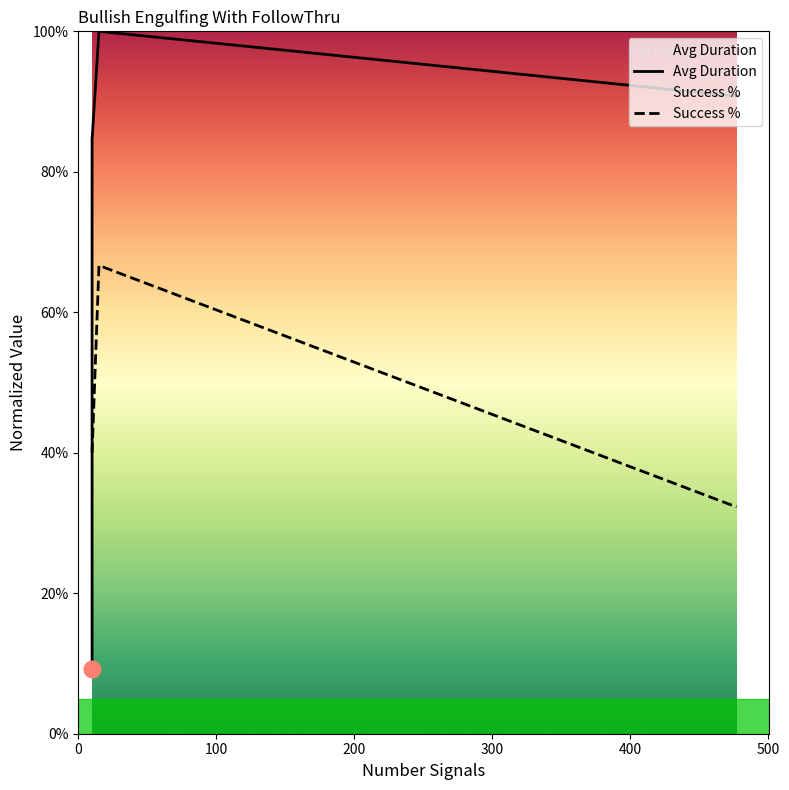

How many series are shown in this chart?

2